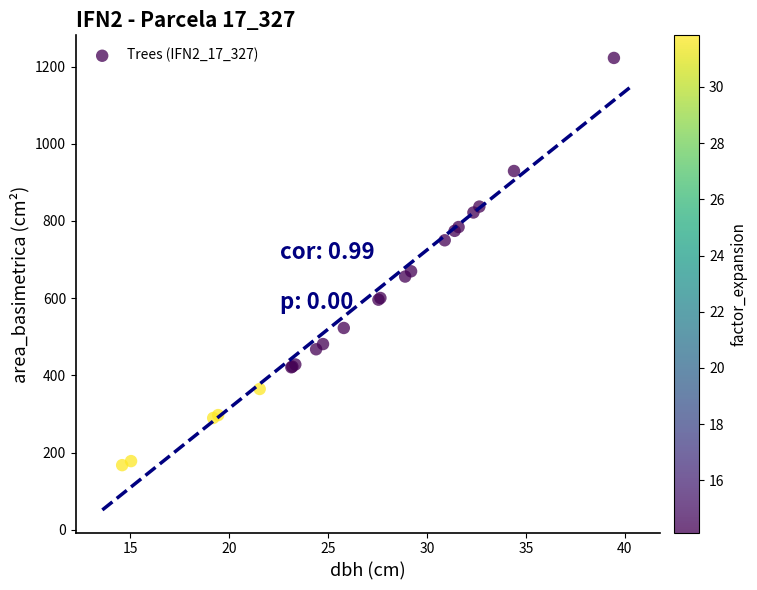

What Y value in the scatter plot is closest to 694?

669.7